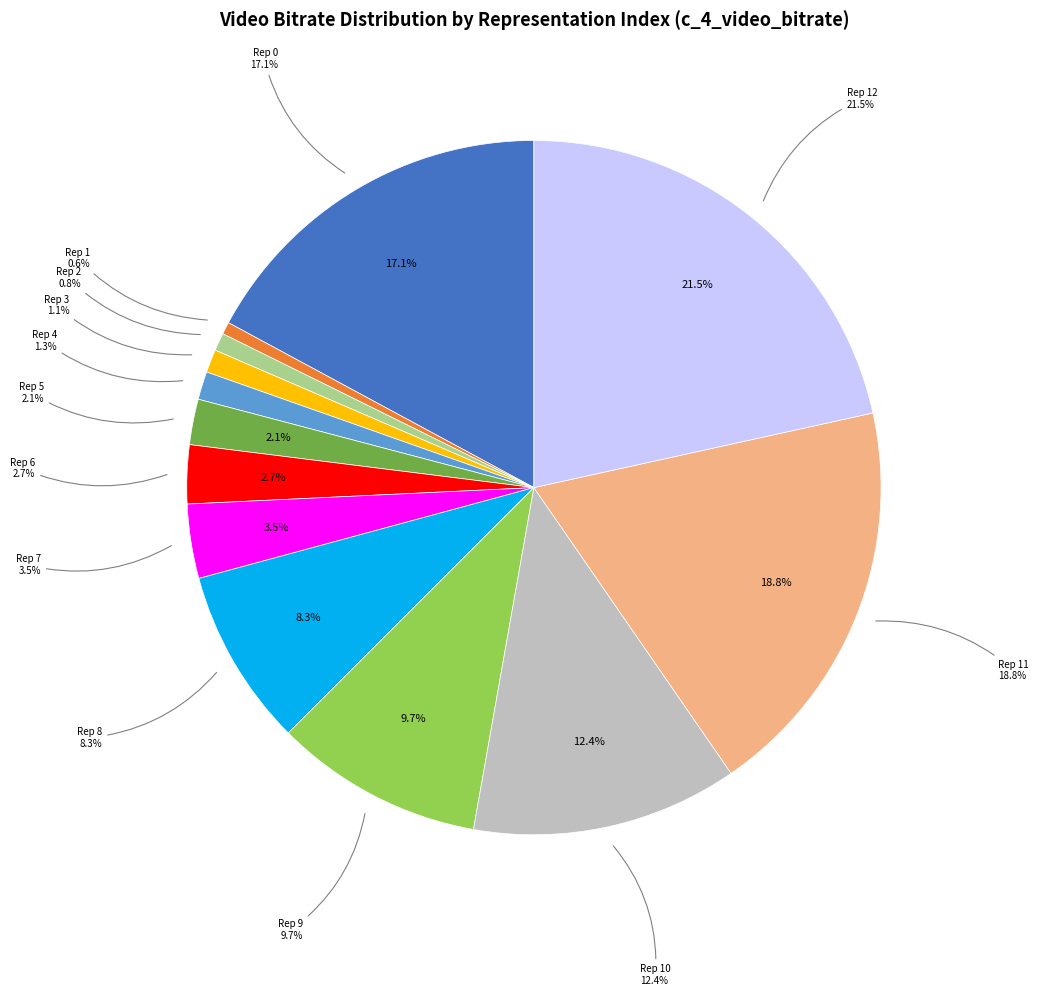

What is the largest slice in the pie chart?

rep_index_12